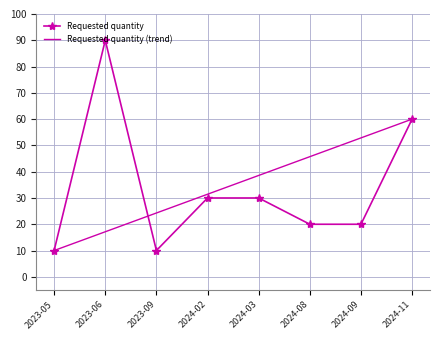

What is the change in value from 2023-09 to 2024-08?

+10